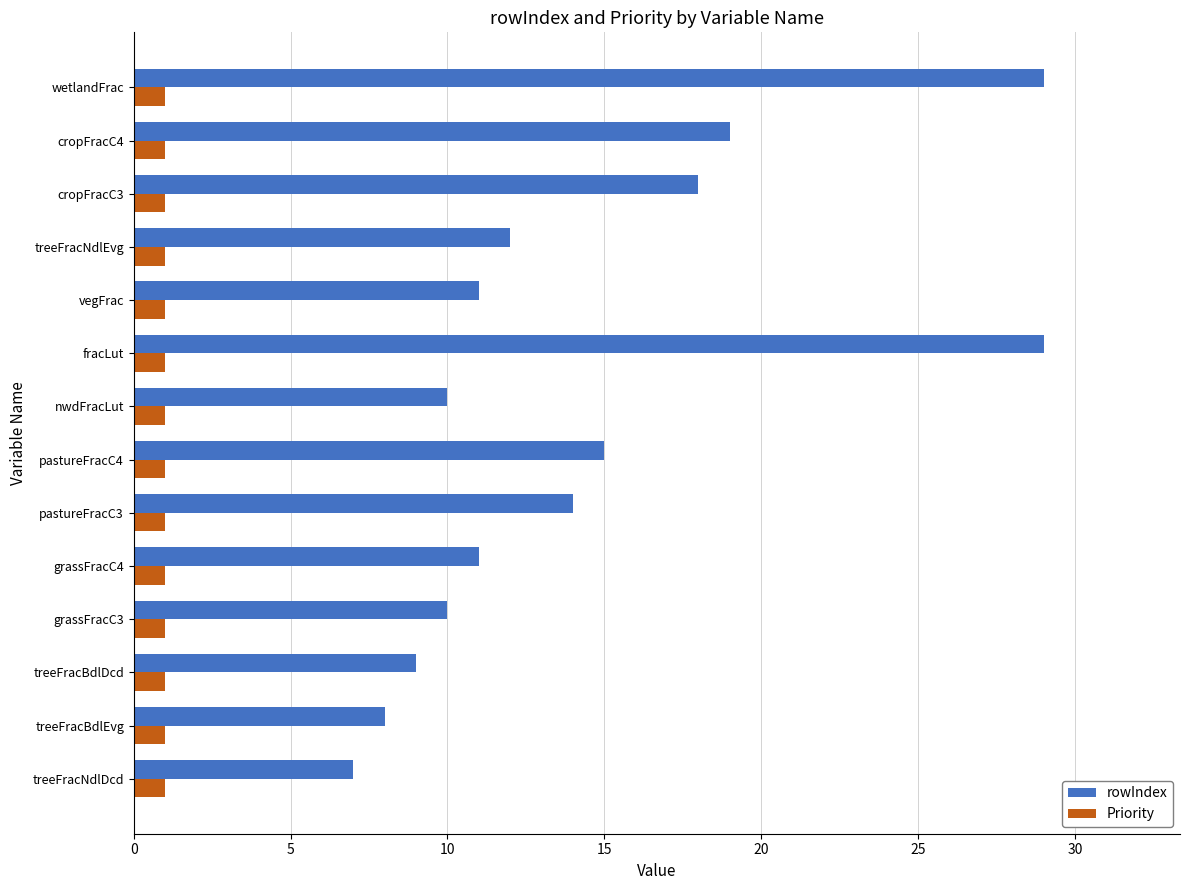

List the series in order of their peak value, lowest first.

Priority, rowIndex